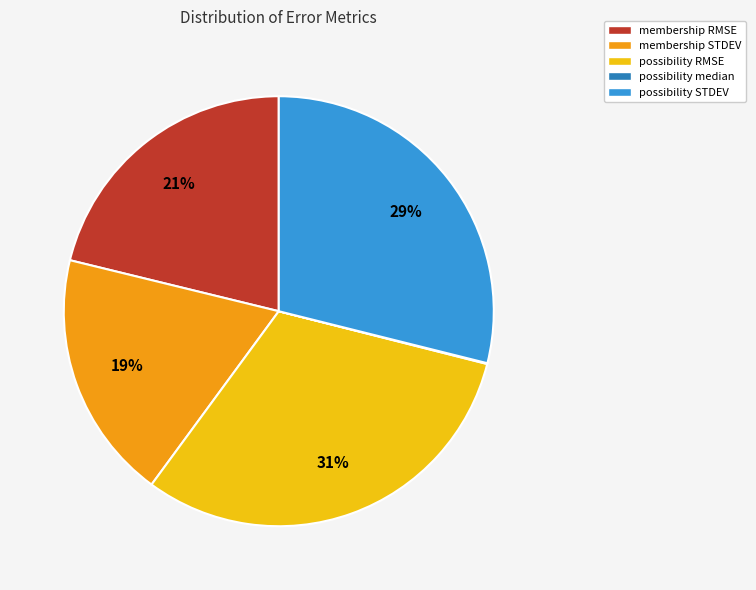

To the nearest percent, what is the average slice percentage?

20%